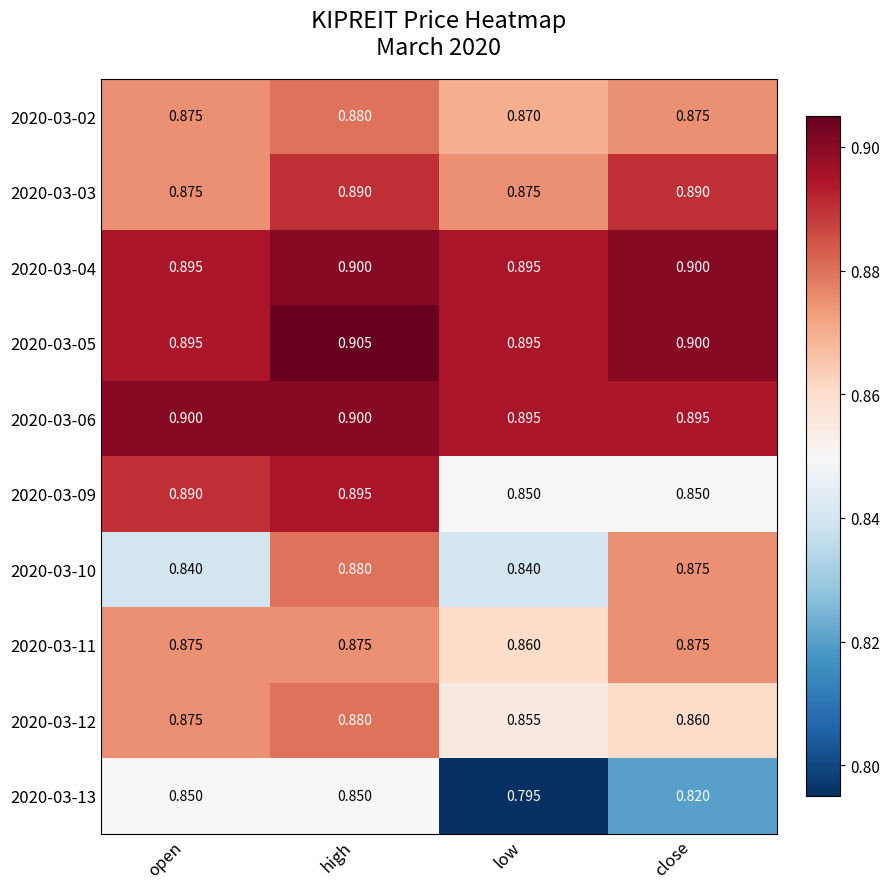

At which label does 2020-03-09 reach its peak?

high